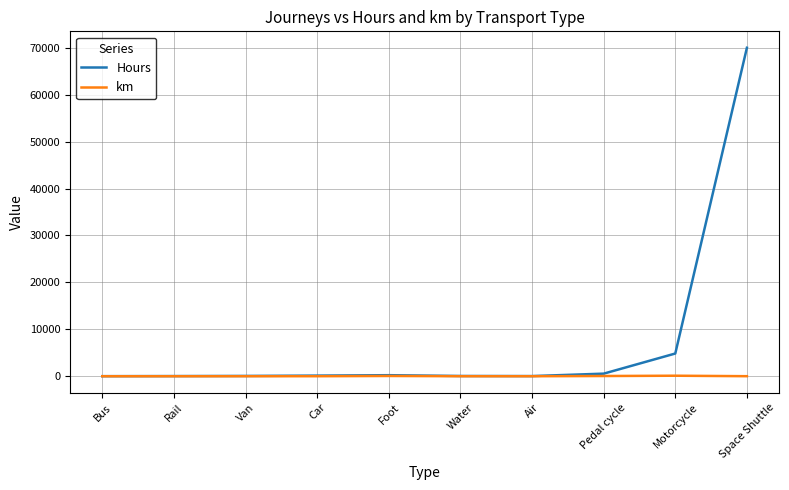

Which series has the widest spread of values?

Hours